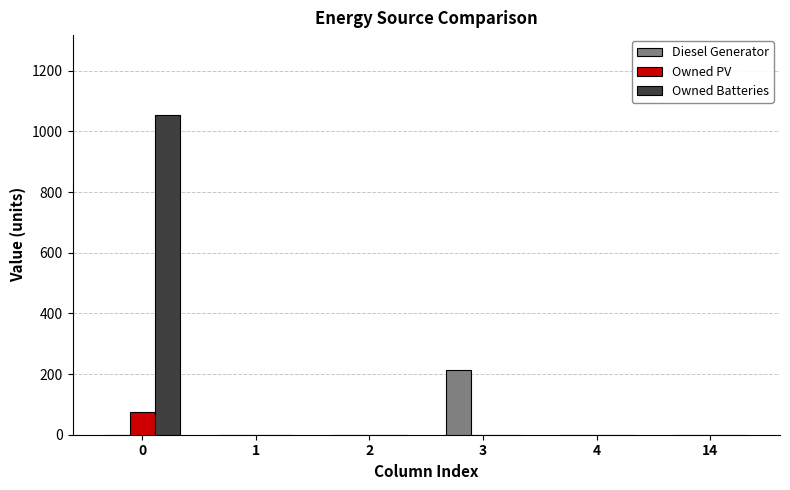

Reading left to right, what are all the values shown in this chart?

Diesel Generator: 0	0	0	213	0	0
Owned PV: 75	0	0	0	0	0
Owned Batteries: 1054	0	0	0	0	0